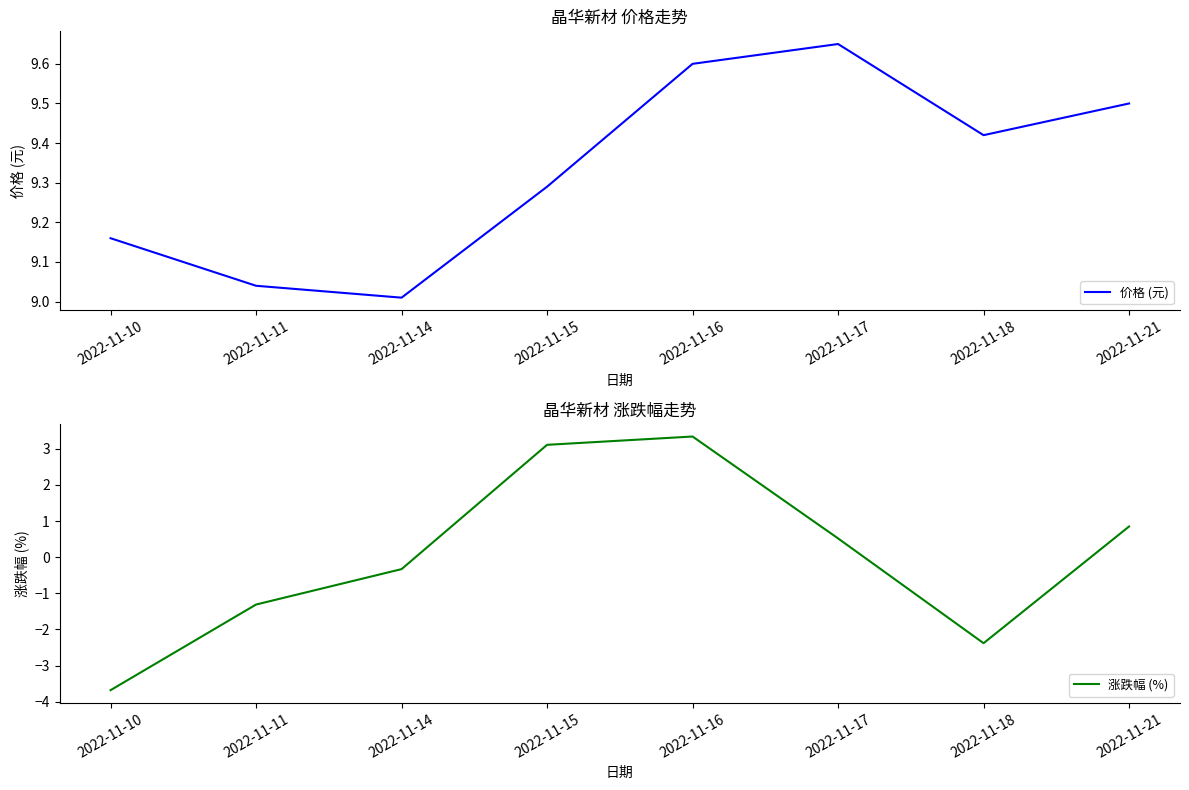

Which series has the largest range (max minus min)?

涨跌幅 (%)